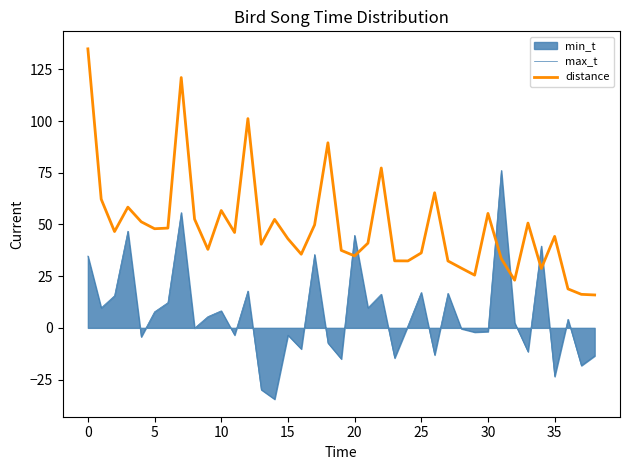

Rank the series at 30 from highest to lowest value.

distance, max_t